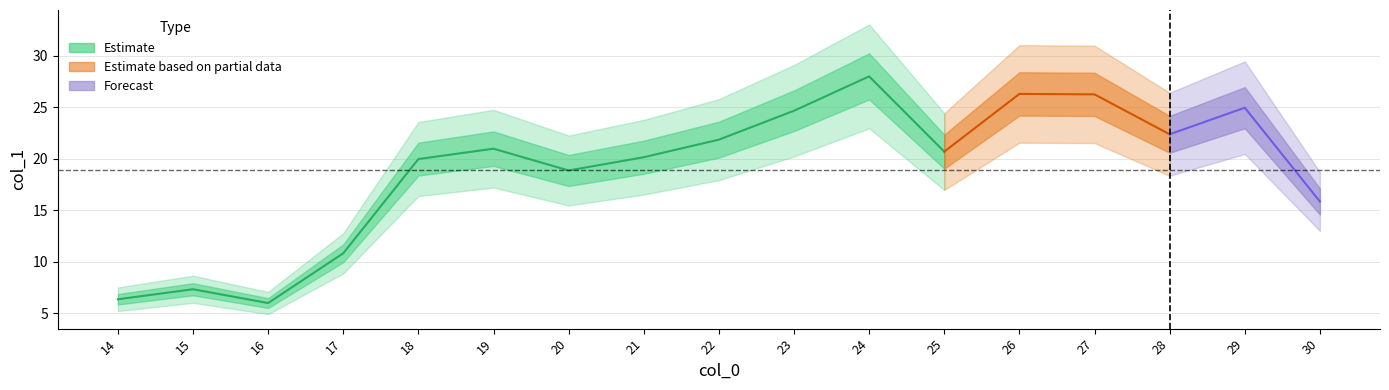

What is the maximum value shown in the chart?

28.0